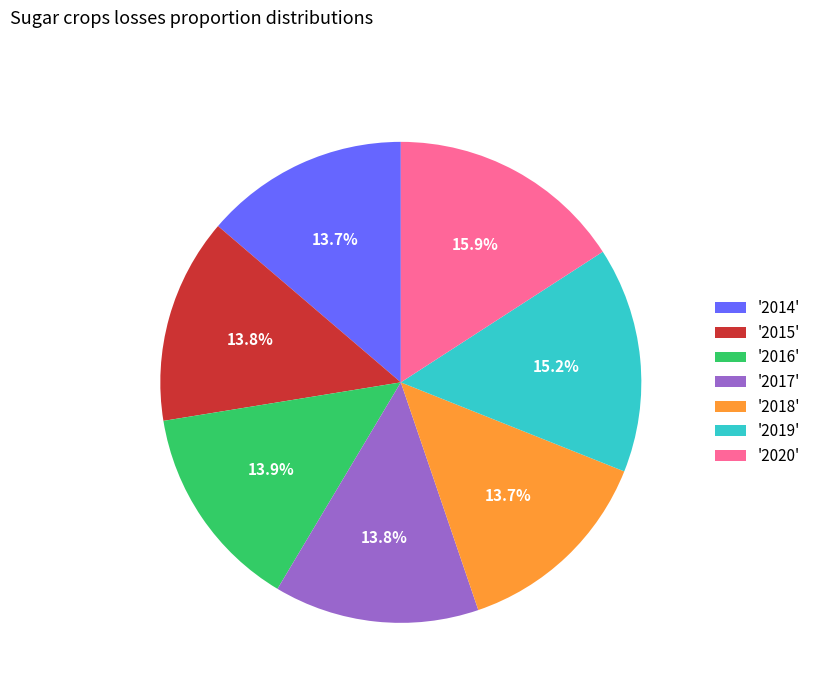

Which slice is the largest?

'2020'